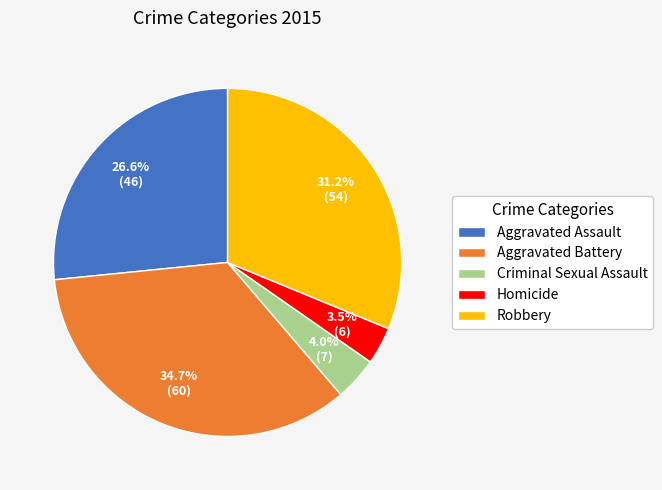

Which has a higher value, Aggravated Assault or Criminal Sexual Assault?

Aggravated Assault